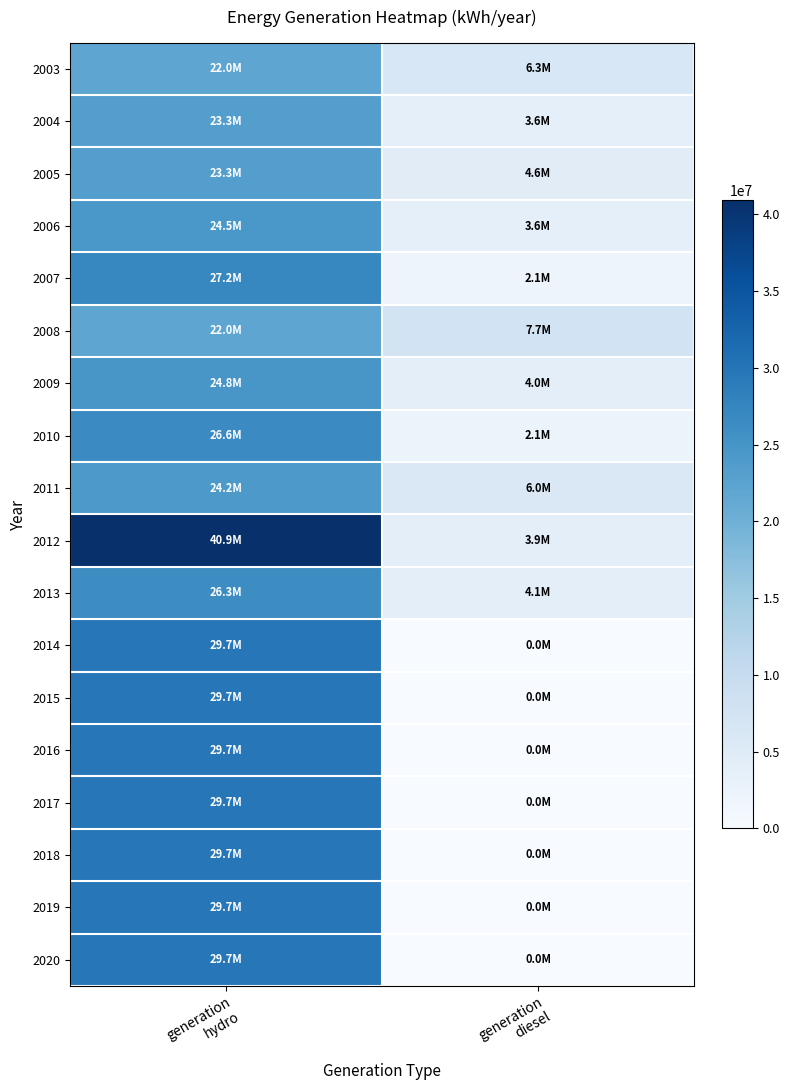

Reading left to right, list all the values displayed in this chart.

2003: generation
hydro=21996800	generation
diesel=6282806
2004: generation
hydro=23326170	generation
diesel=3594576
2005: generation
hydro=23282381	generation
diesel=4609680
2006: generation
hydro=24537927	generation
diesel=3611224
2007: generation
hydro=27249469	generation
diesel=2063646
2008: generation
hydro=22026020	generation
diesel=7664656
2009: generation
hydro=24751287	generation
diesel=3964668
2010: generation
hydro=26579693	generation
diesel=2116731
2011: generation
hydro=24240245	generation
diesel=6019552
2012: generation
hydro=40906360	generation
diesel=3891937
2013: generation
hydro=26255372	generation
diesel=4123524
2014: generation
hydro=29696000	generation
diesel=0
2015: generation
hydro=29694000	generation
diesel=0
2016: generation
hydro=29692000	generation
diesel=0
2017: generation
hydro=29689000	generation
diesel=0
2018: generation
hydro=29689000	generation
diesel=0
2019: generation
hydro=29694000	generation
diesel=0
2020: generation
hydro=29698000	generation
diesel=0